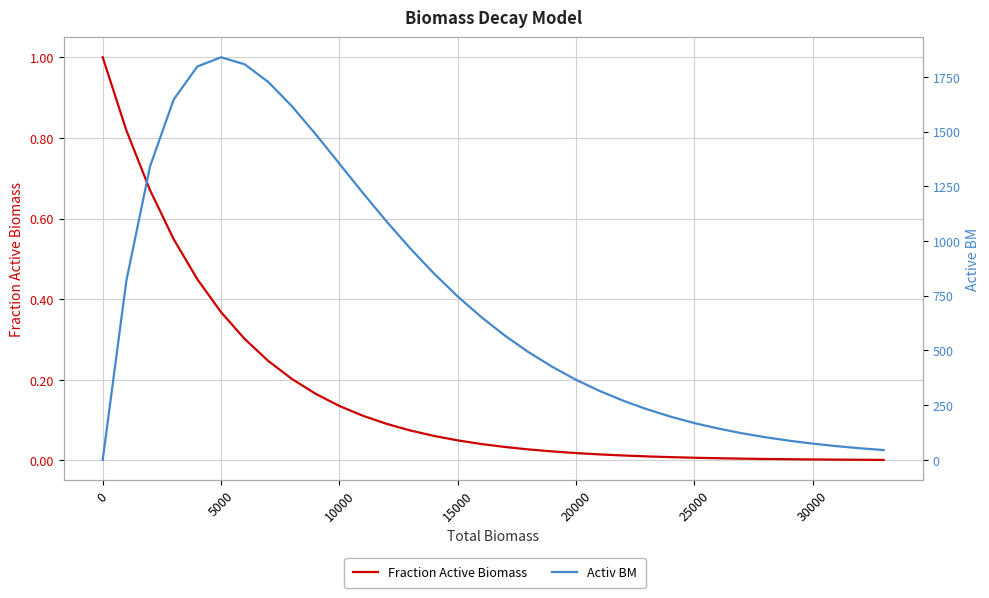

Reading left to right, transcribe all the data shown in this chart.

Fraction Active Biomass: 1.0	0.8	0.7	0.5	0.4	0.4	0.3	0.2	0.2	0.2	0.1	0.1	0.1	0.1	0.1	0.1	0.1	0.0	0.0	0.0	0.0	0.0	0.0	0.0	0.0	0.0	0.0	0.0	0.0	0.0	0.0	0.0	0.0	0.0	0.0	0.0	0.0	0.0	0.0	0.0
Activ BM: 0.0	818.7	1340.6	1646.4	1797.3	1839.4	1807.2	1726.2	1615.2	1487.7	1366.9	1353.4	1339.8	1218.8	1088.6	965.6	851.3	746.8	652.2	567.3	491.8	425.0	371.8	366.3	360.9	314.9	270.1	231.2	197.5	171.2	168.4	165.8	143.4	121.9	103.5	87.8	74.4	62.9	53.2	44.9